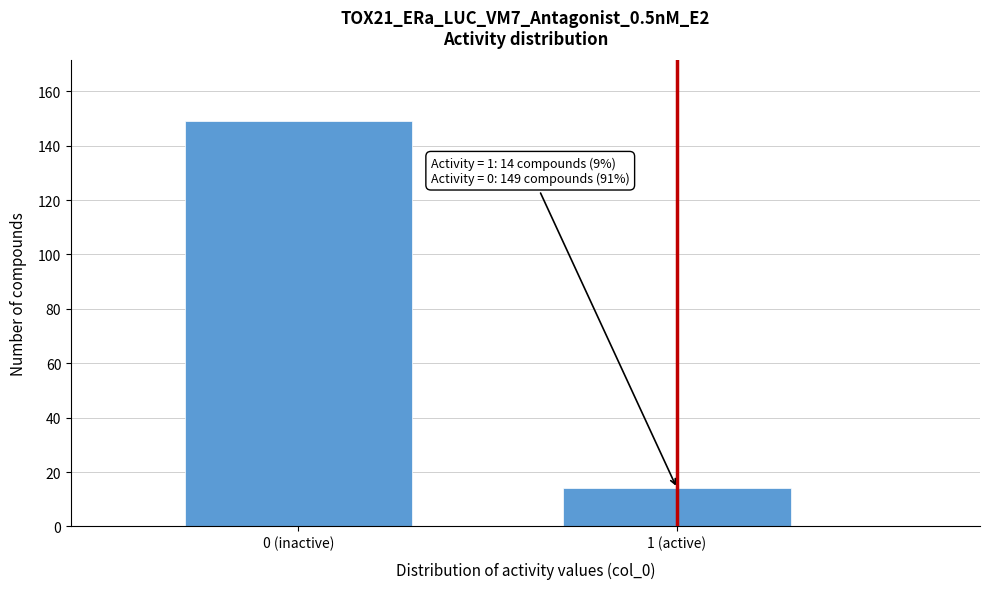

Reading right to left, what are all the values shown in this chart?

1 (active)=14	0 (inactive)=149